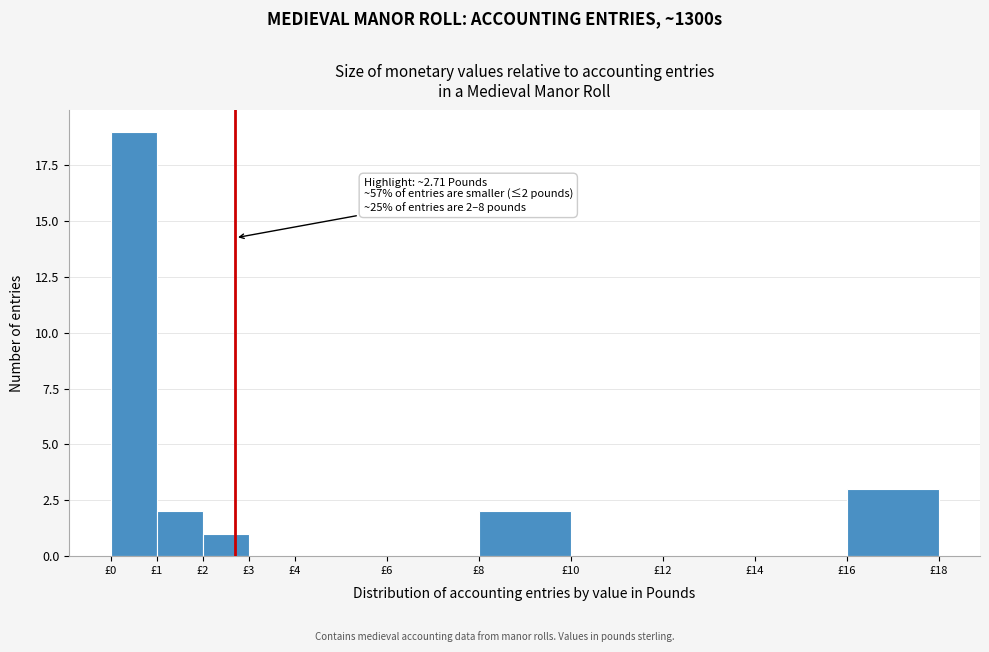

Over which range of the x-axis is the bar tallest?

0 to 1